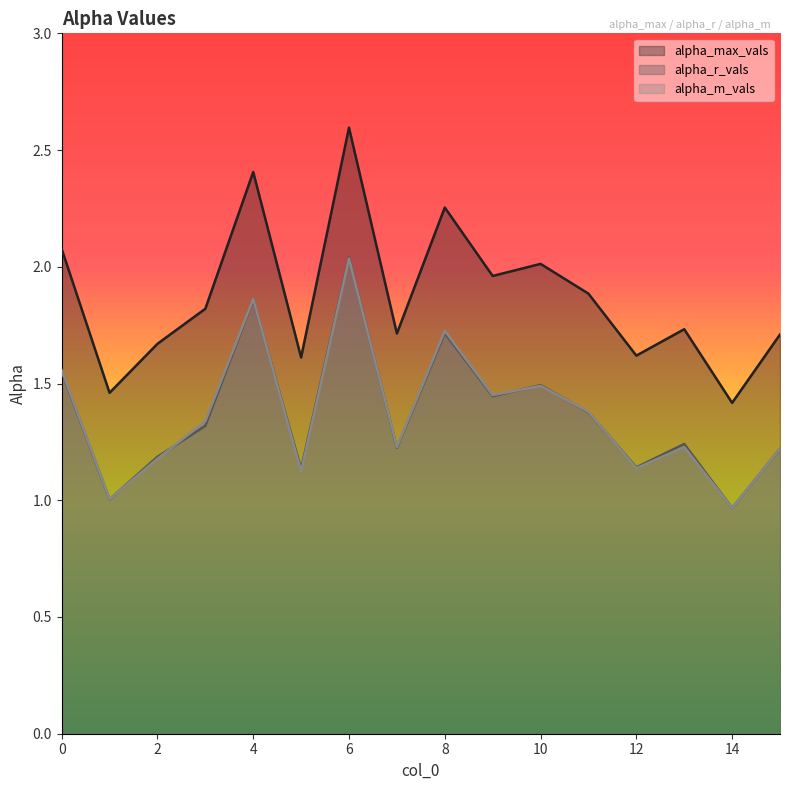

What are all the series names shown in the legend?

alpha_max_vals, alpha_r_vals, alpha_m_vals